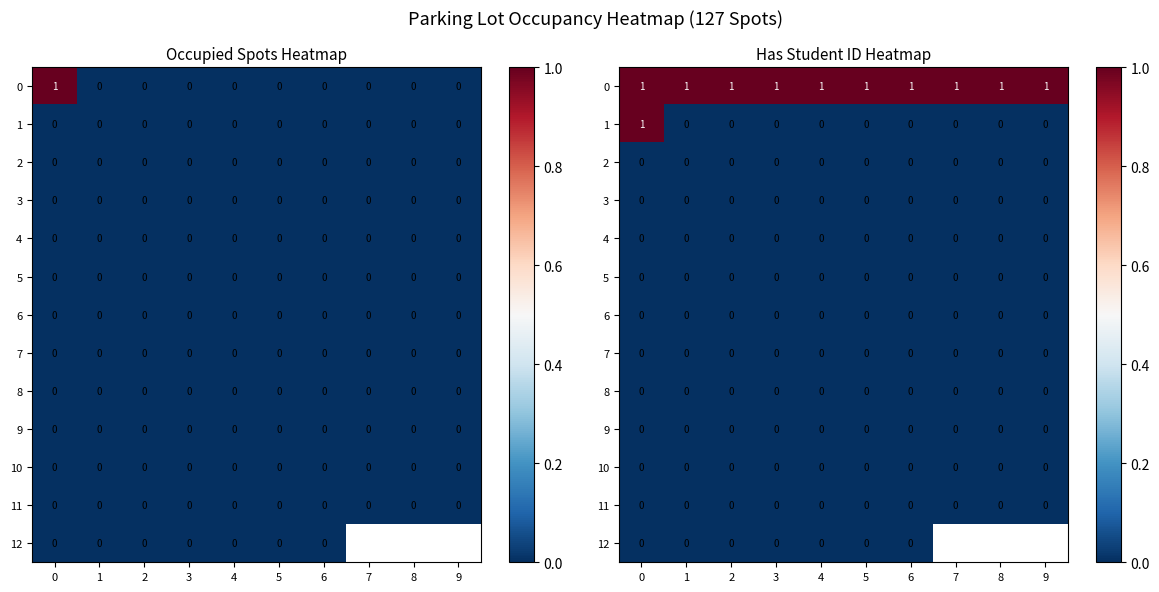

Count the number of data series in this chart.

13